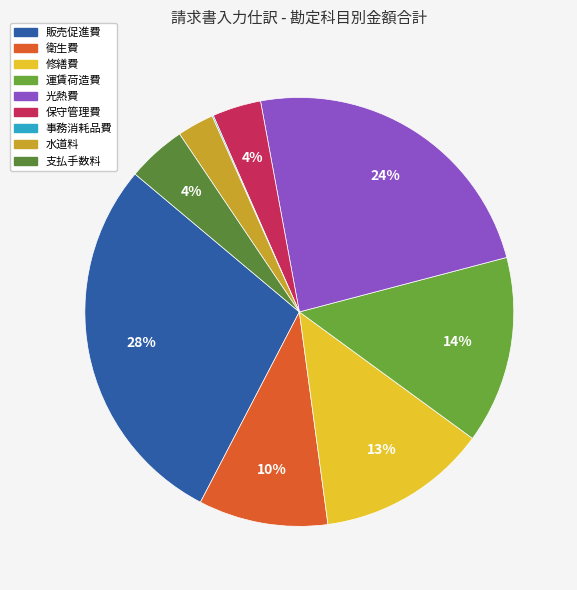

Does any single category account for the majority?

No